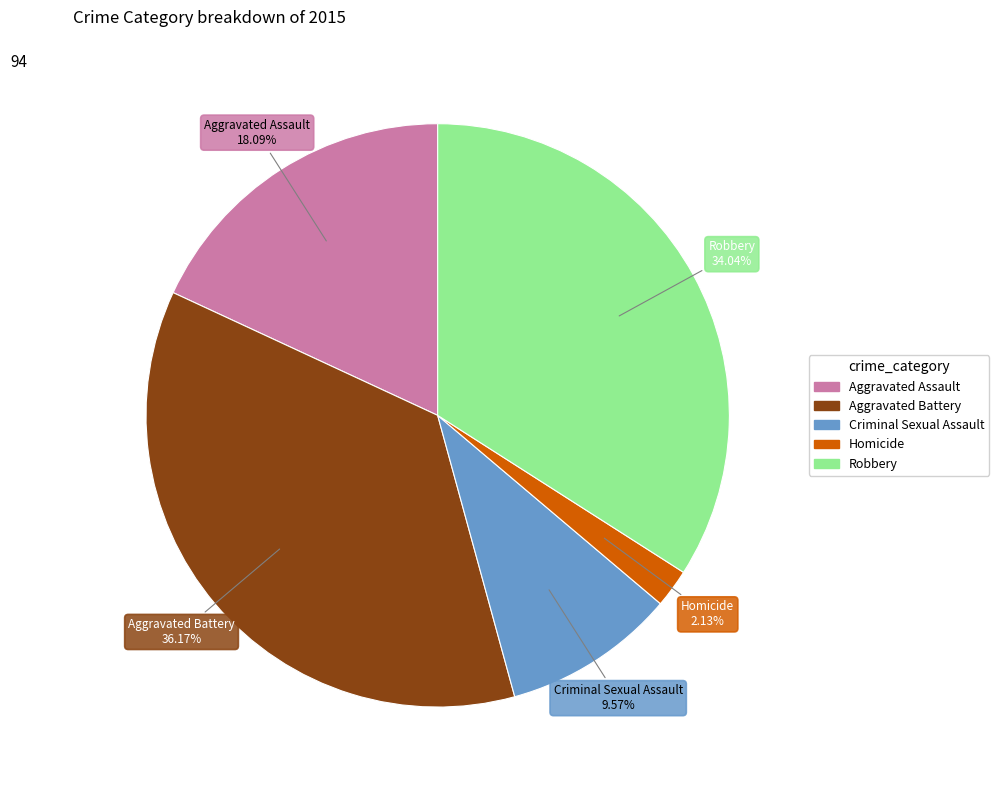

Does any single category account for the majority?

No